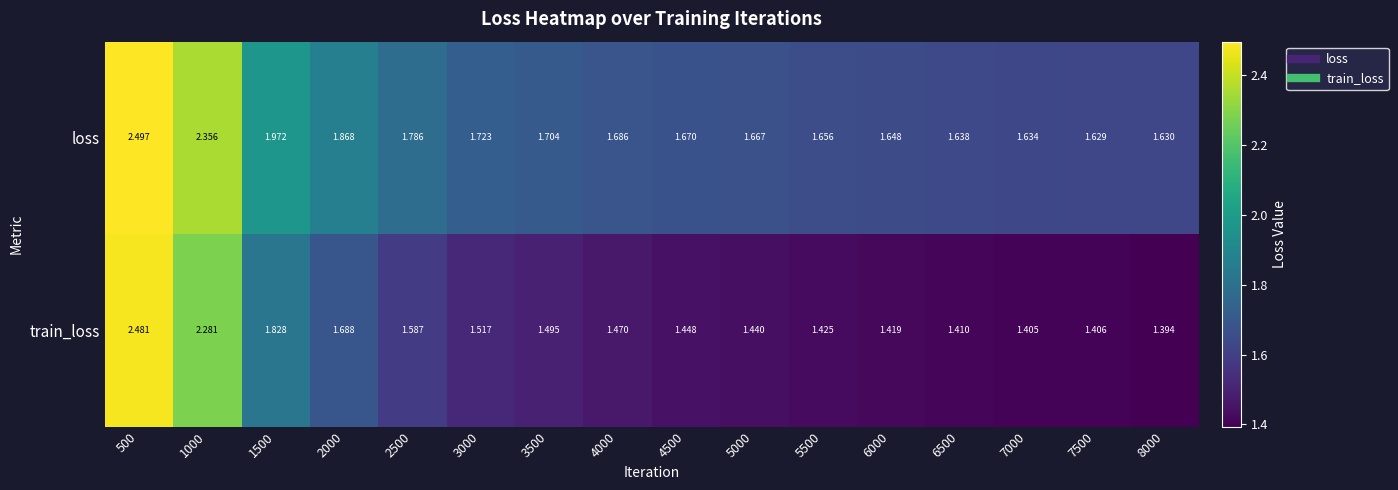

Which category has the lowest value across all series?

8000